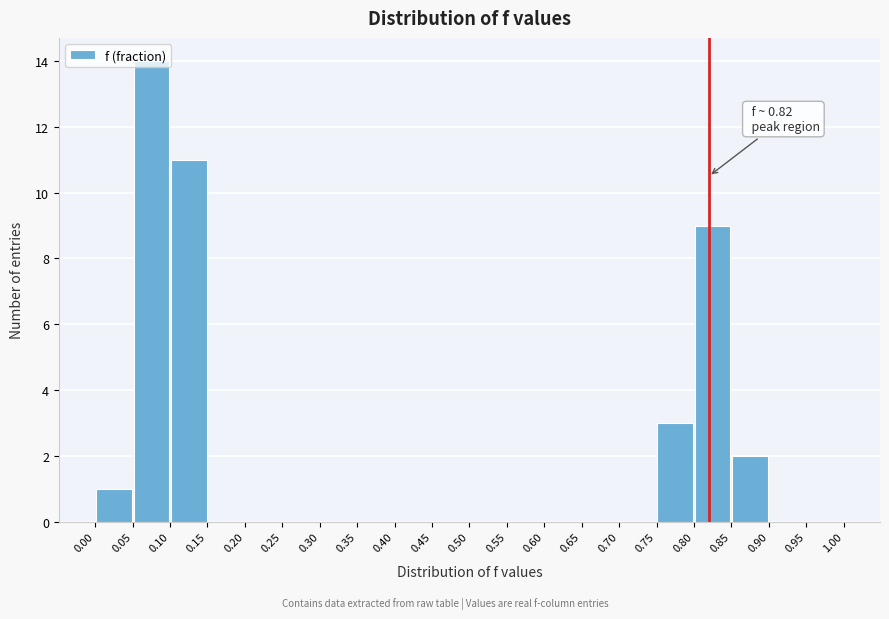

Over which range of the x-axis is the bar tallest?

0.05 to 0.10